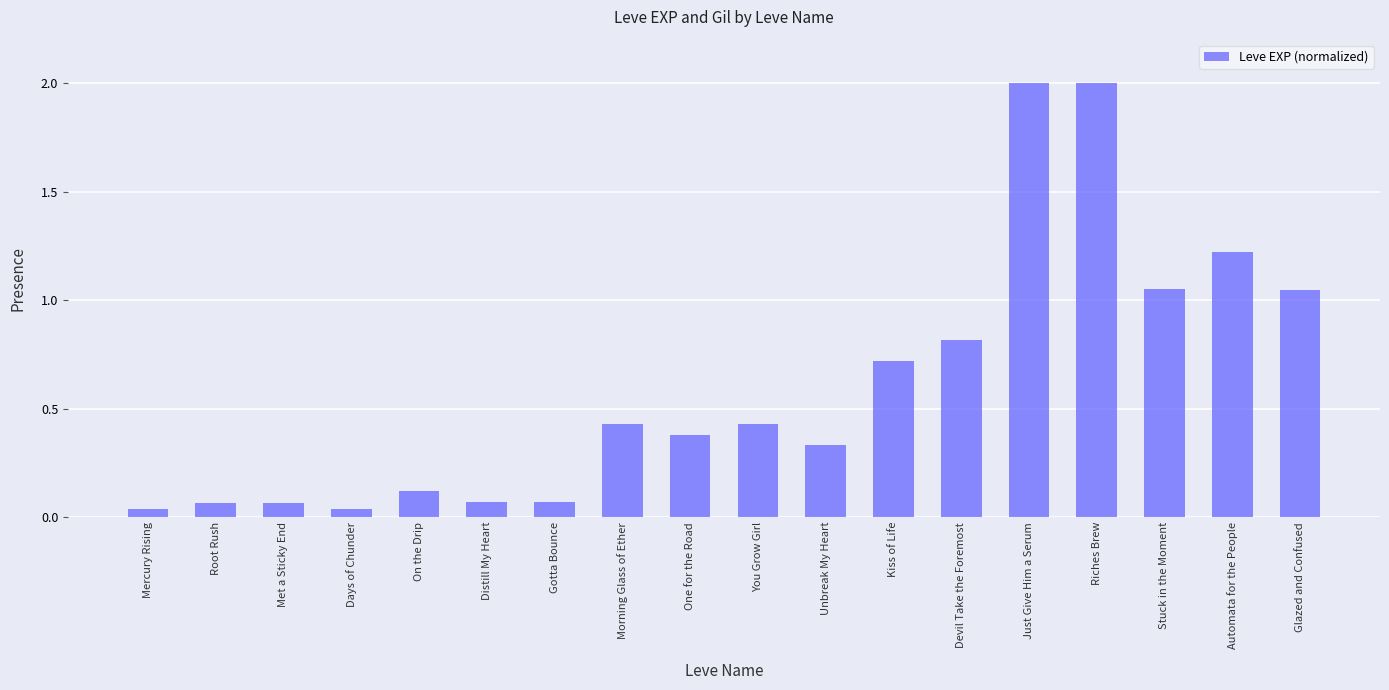

True or false: the data shows 0.8 at Riches Brew.

False